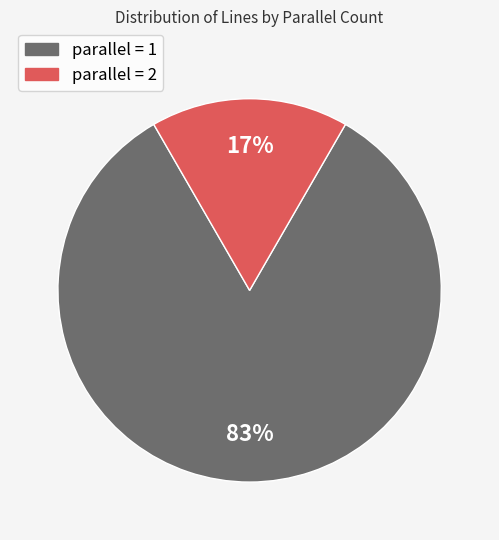

Is there any slice that represents more than half of the pie?

Yes